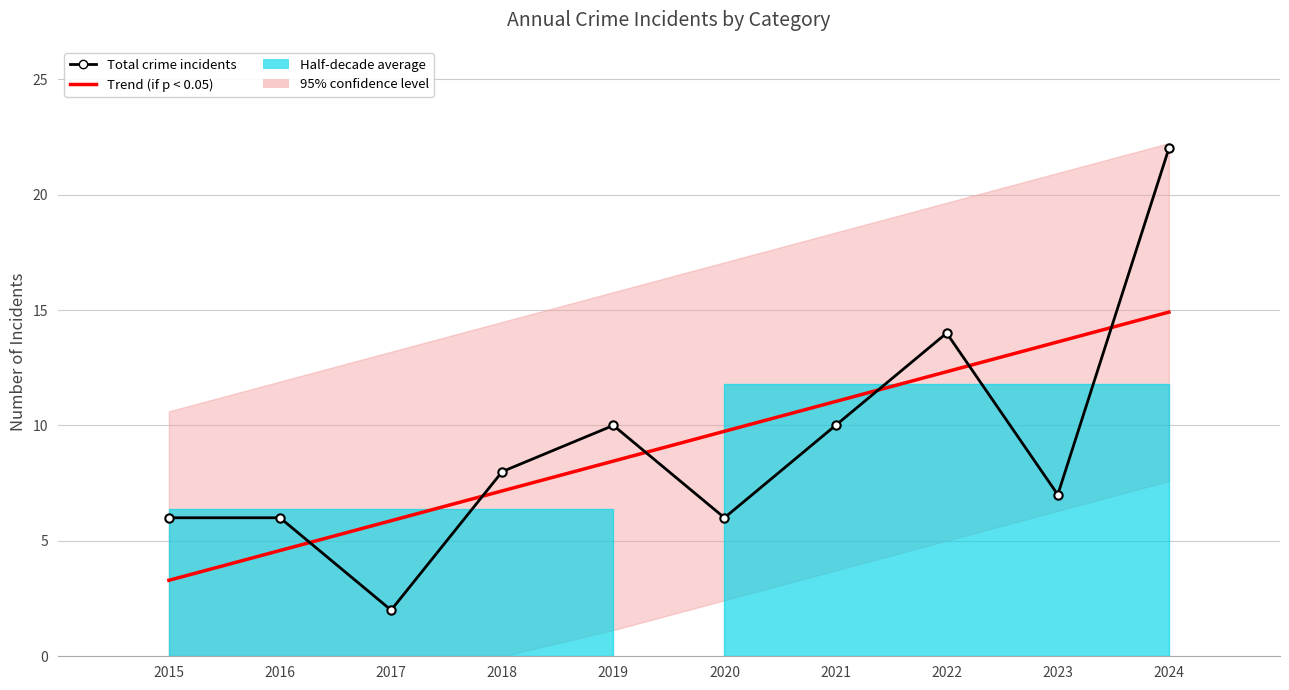

What value does the Total crime incidents series have at 2020?

6.0